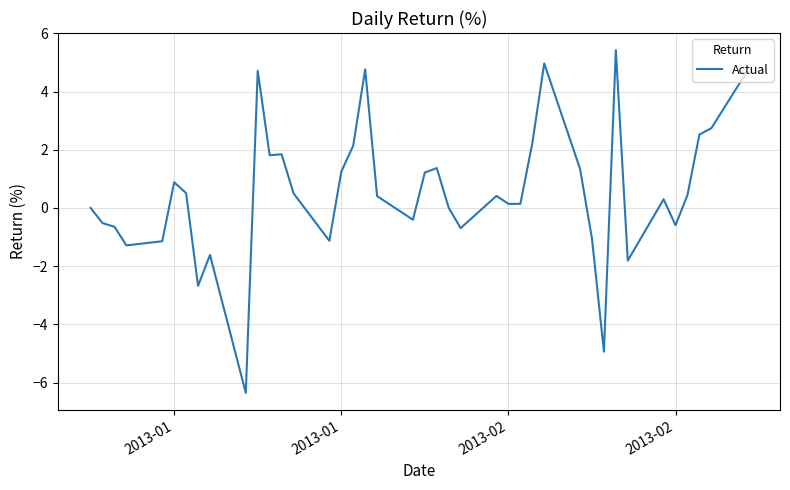

What is the difference between the second highest and minimum values?

11.3